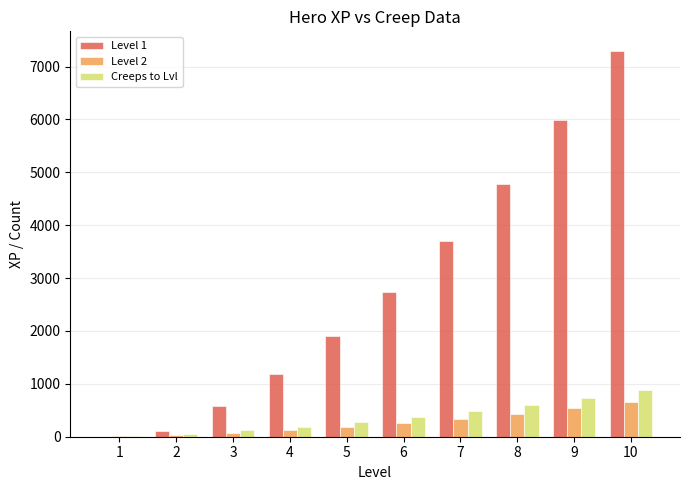

Count the number of data series in this chart.

3